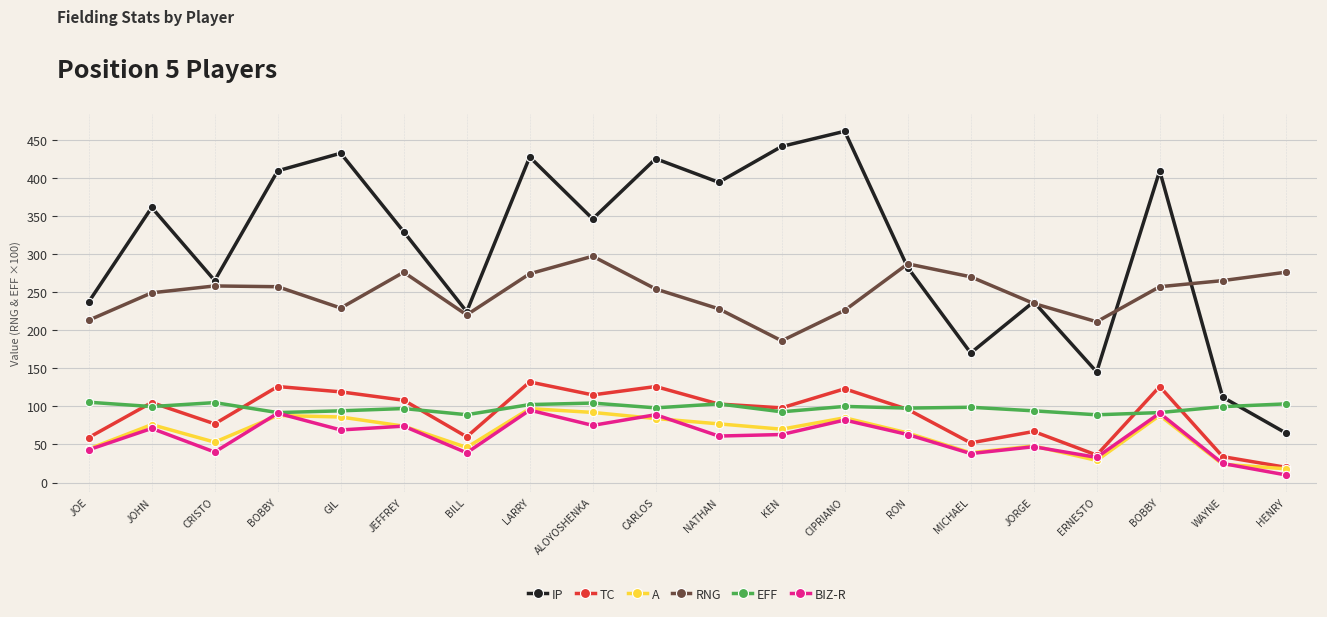

Rank the categories by A value from lowest to highest.

HENRY, WAYNE, ERNESTO, MICHAEL, JOE, BILL, JORGE, CRISTO, RON, KEN, JEFFREY, JOHN, NATHAN, CARLOS, CIPRIANO, GIL, BOBBY, BOBBY, ALOYOSHENKA, LARRY